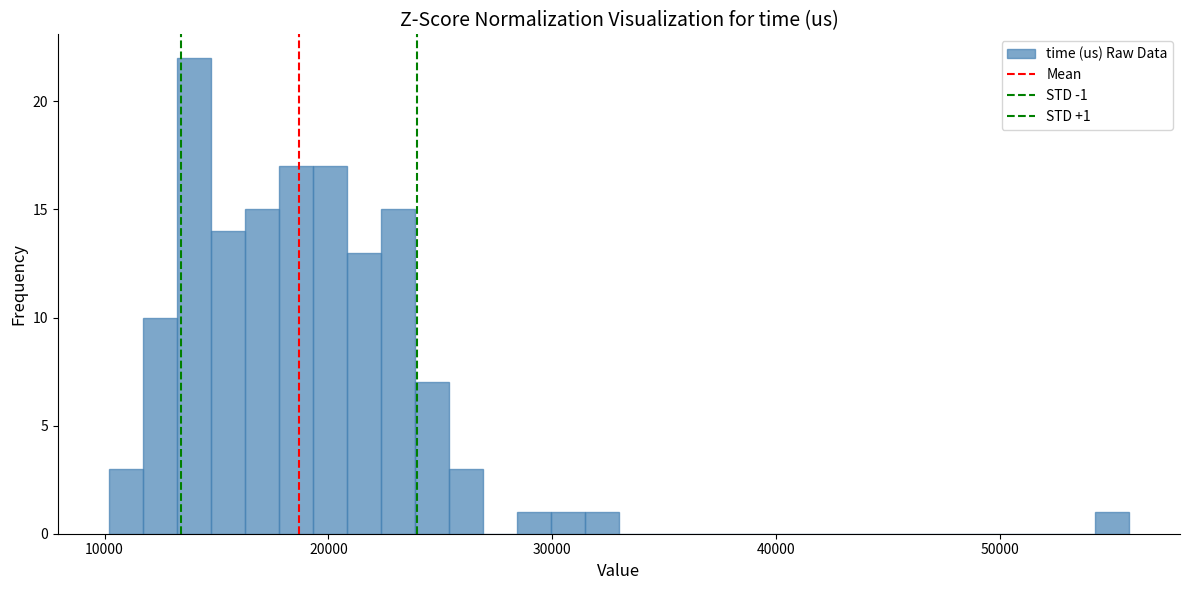

Around what value on the x-axis is the tallest bar? Give the approximate position of its centre, as read against the axis.

14000